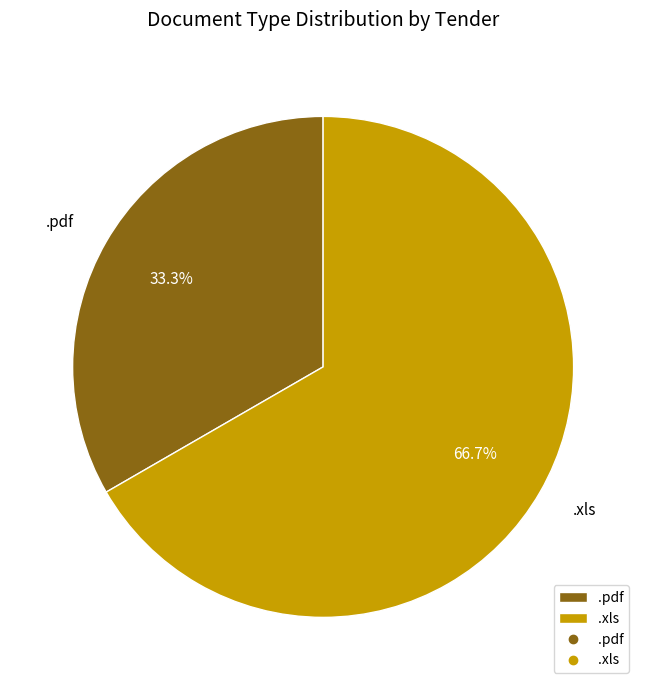

Is it true that .xls is 52% of the pie?

False